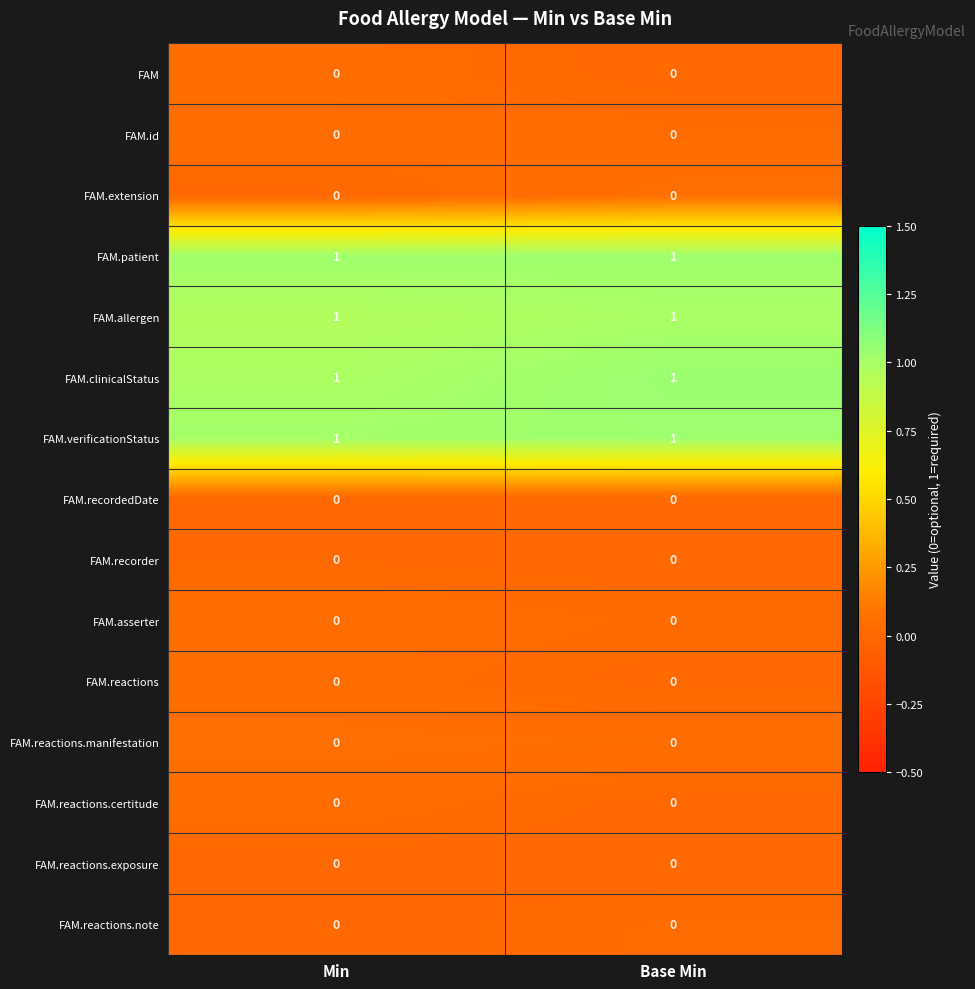

Reading left to right, list all the values displayed in this chart.

FAM: 0	0
FAM.id: 0	0
FAM.extension: 0	0
FAM.patient: 1	1
FAM.allergen: 1	1
FAM.clinicalStatus: 1	1
FAM.verificationStatus: 1	1
FAM.recordedDate: 0	0
FAM.recorder: 0	0
FAM.asserter: 0	0
FAM.reactions: 0	0
FAM.reactions.manifestation: 0	0
FAM.reactions.certitude: 0	0
FAM.reactions.exposure: 0	0
FAM.reactions.note: 0	0